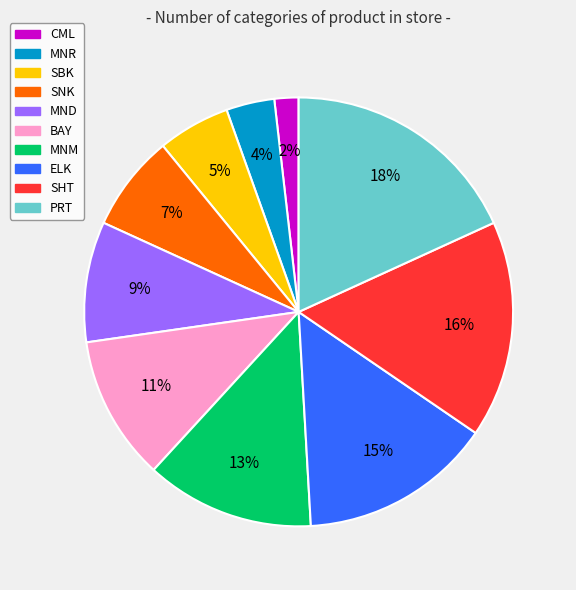

Is there any slice that represents more than half of the pie?

No